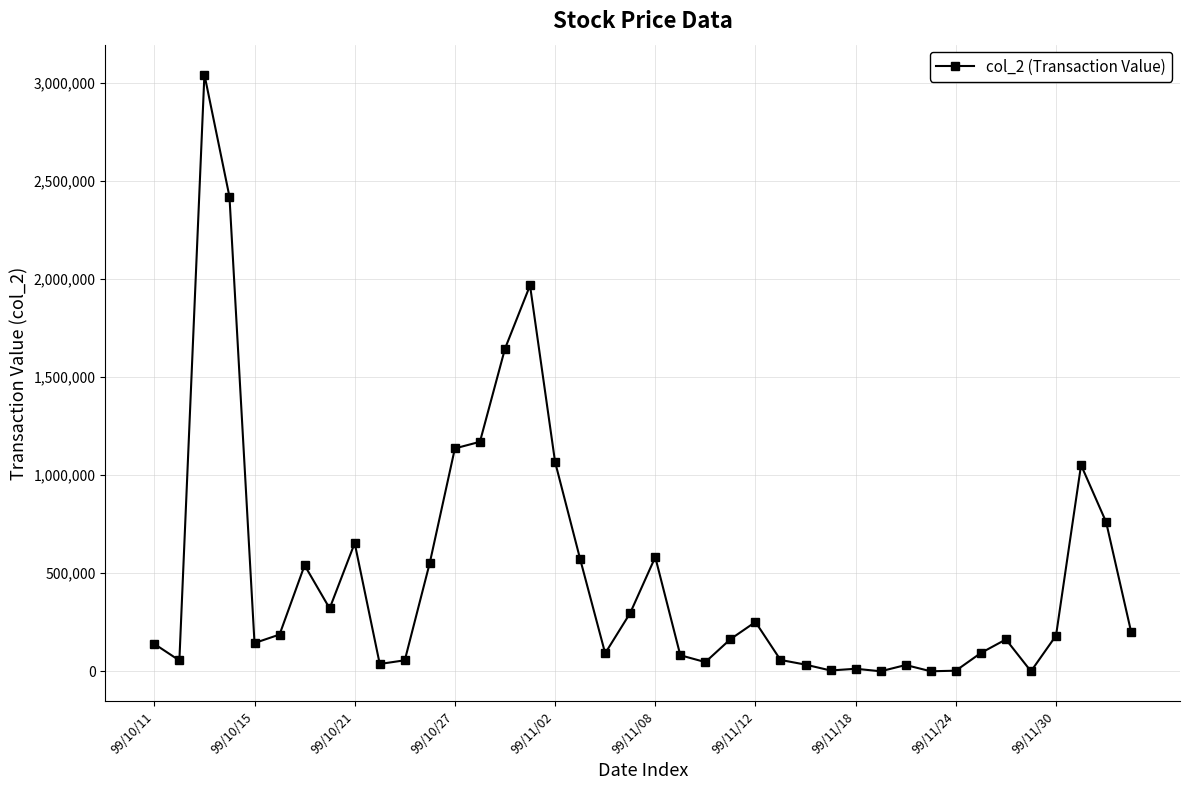

What is the average value?

495068